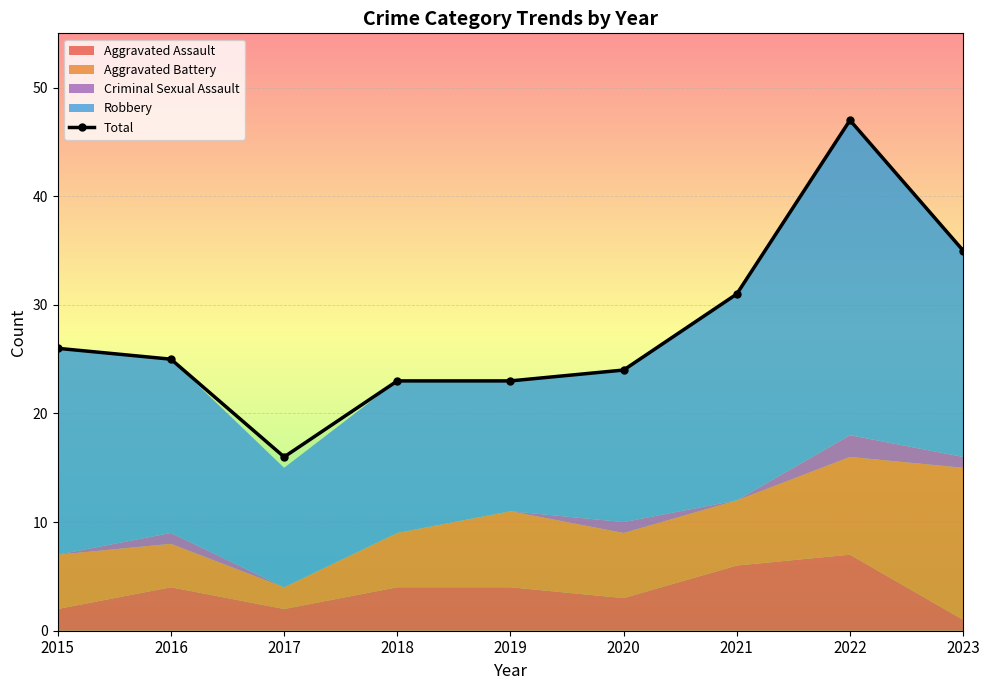

Between 2015 and 2023, which series saw the biggest shift?

Aggravated Battery